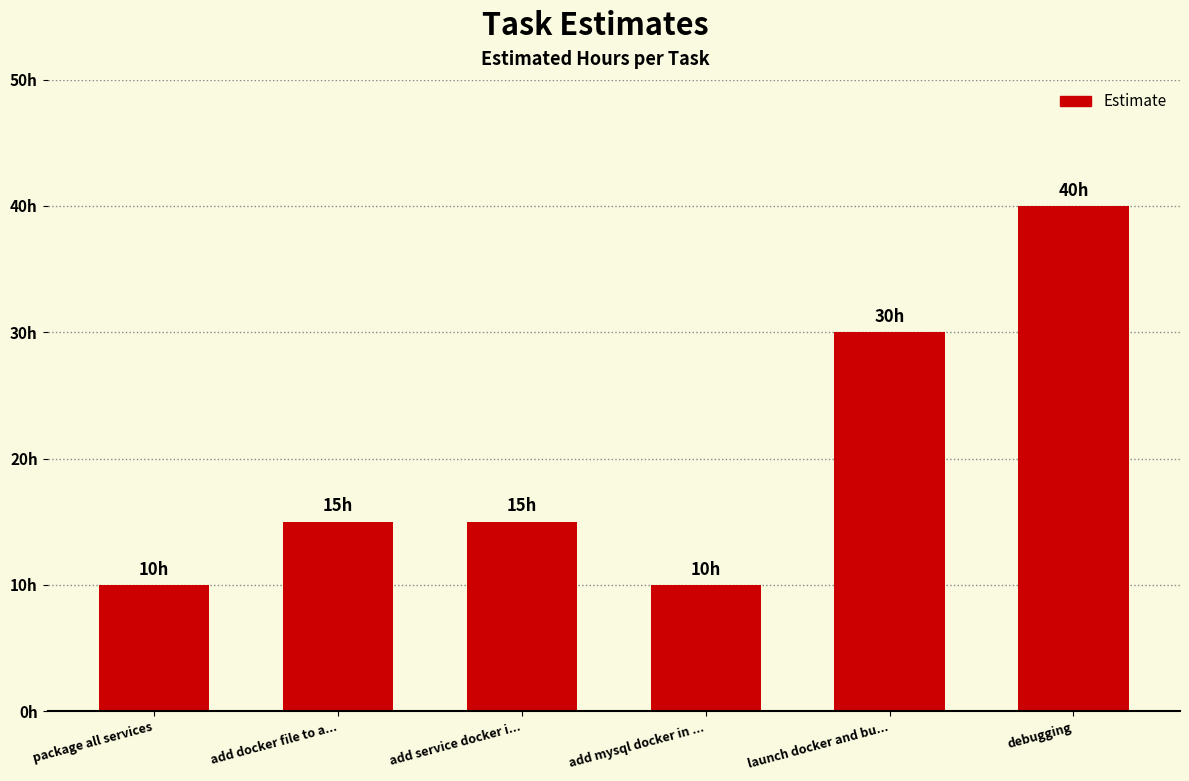

What is the label of the 1st bar from the left?

package all services